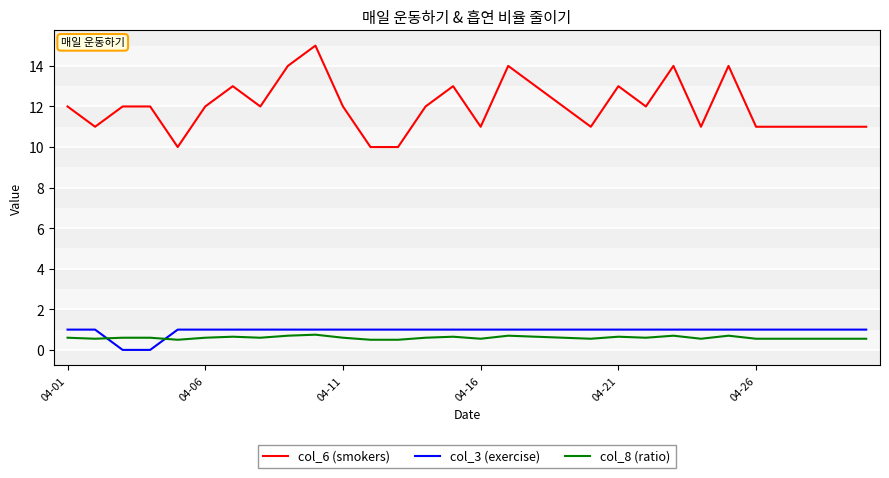

Which series has the largest total across all categories?

col_6 (smokers)